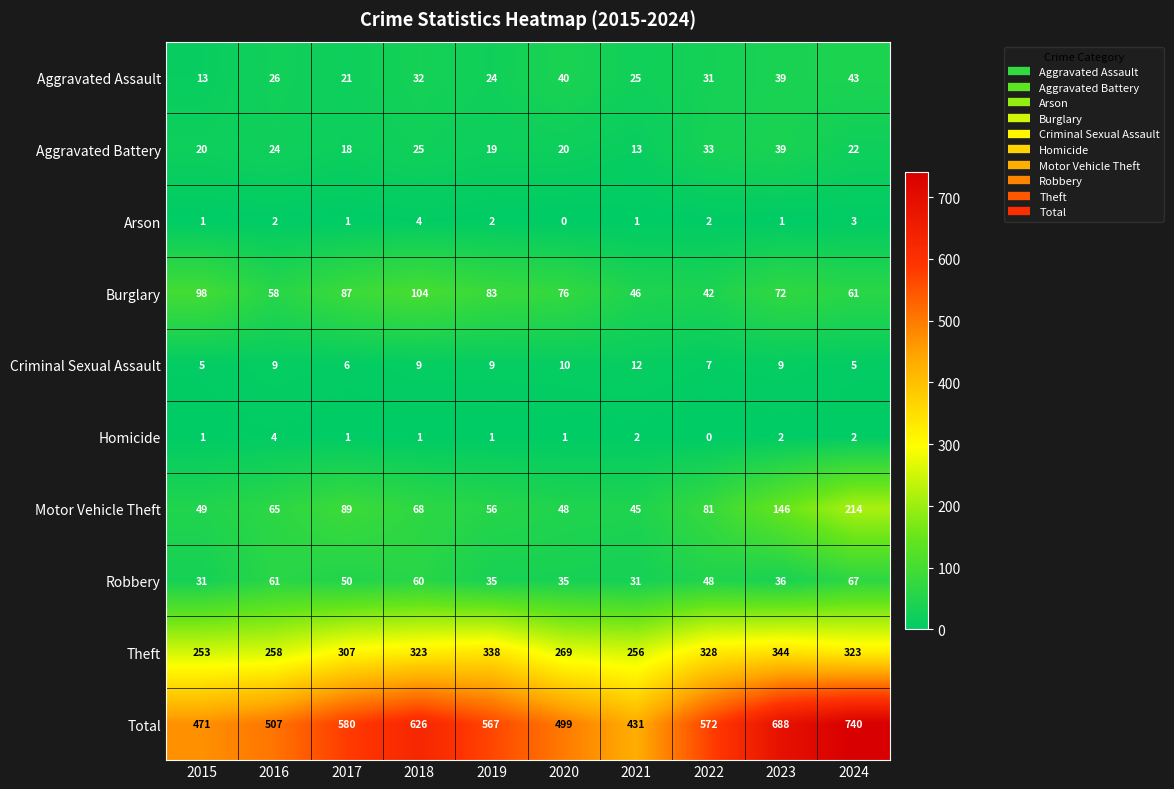

True or false: Total has a value of 499 at 2020.

True